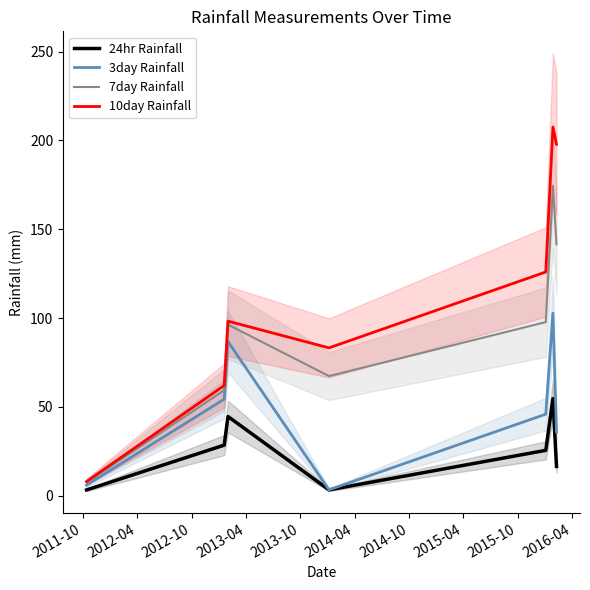

How many lines are shown in the chart?

4